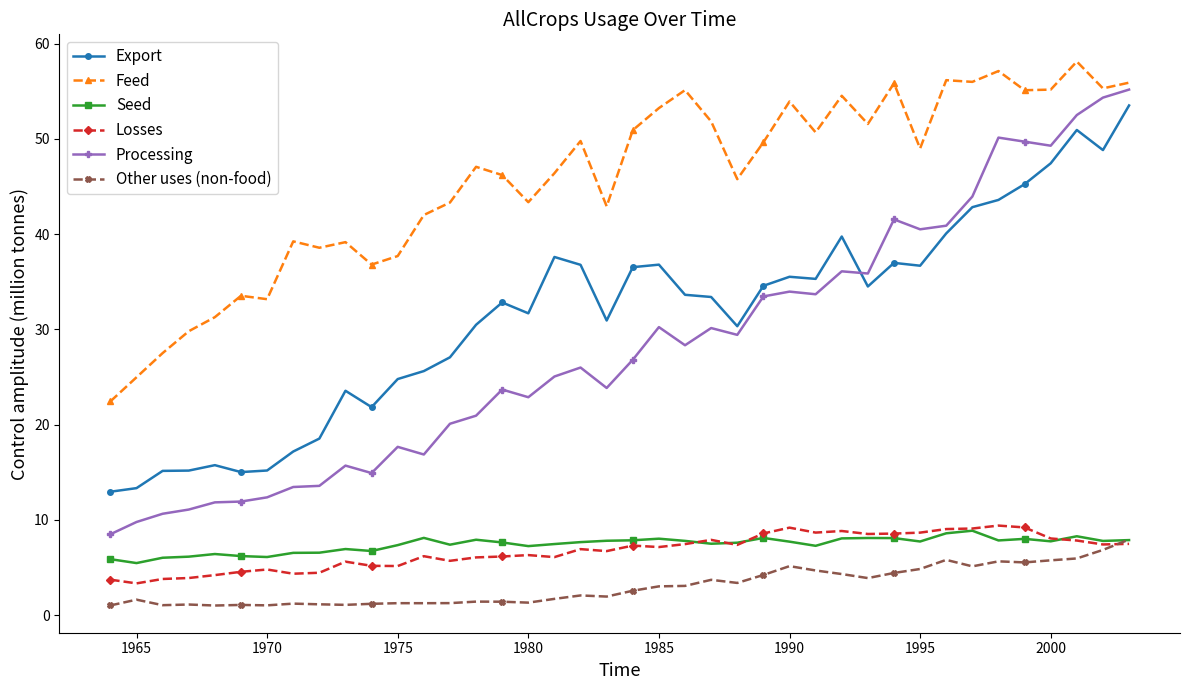

True or false: Feed and Other uses (non-food) cross at least once.

False